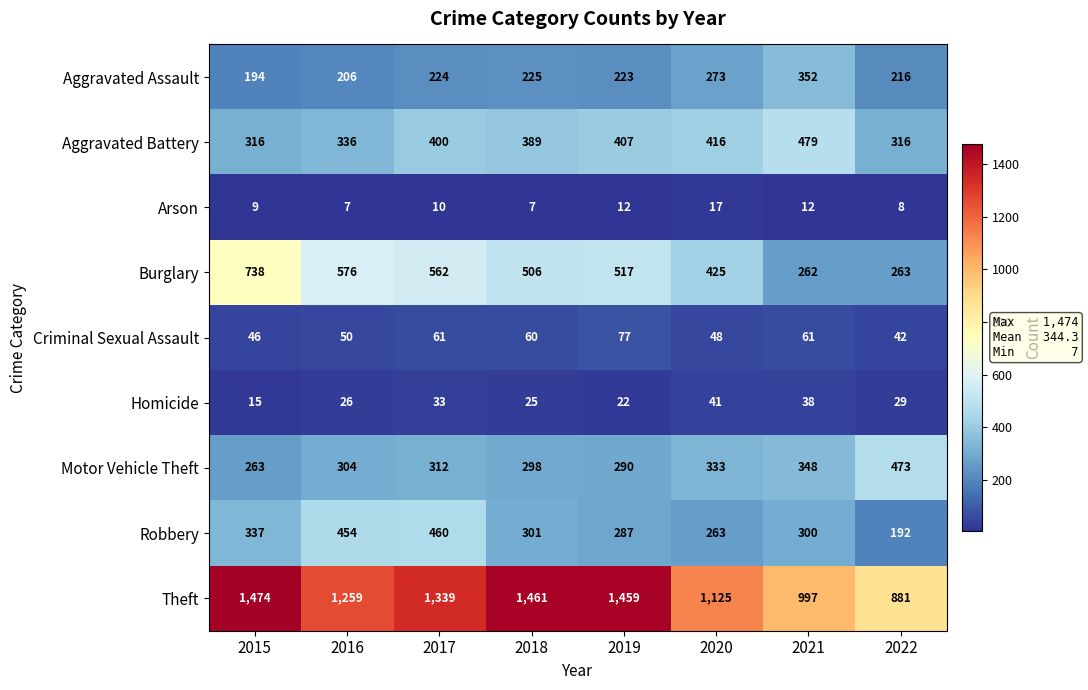

The value of Arson at 2021 is 12. True or false?

True